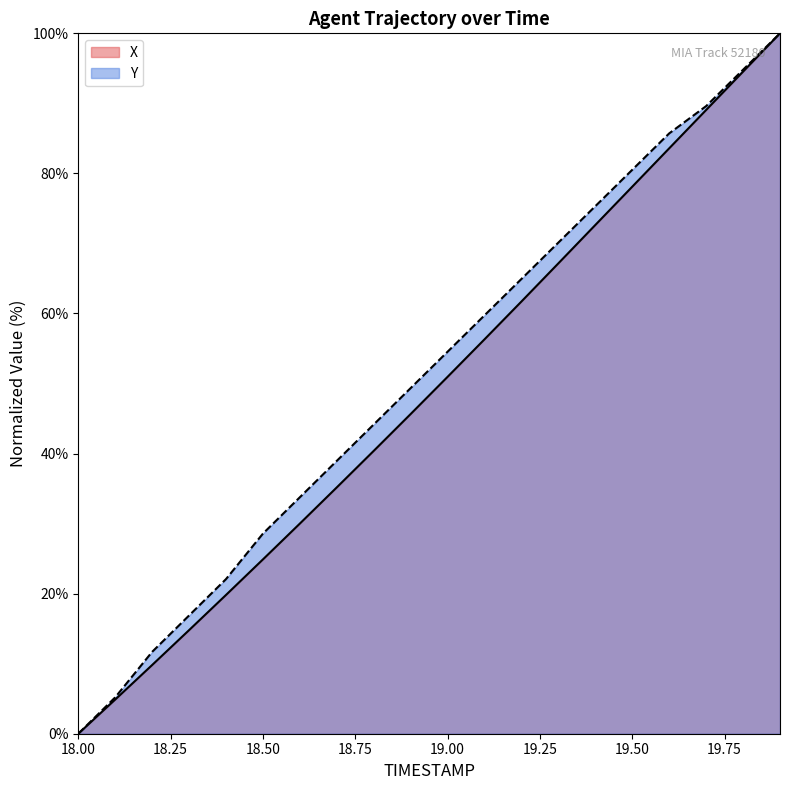

The value of X at 18.9 is 45.6. True or false?

True